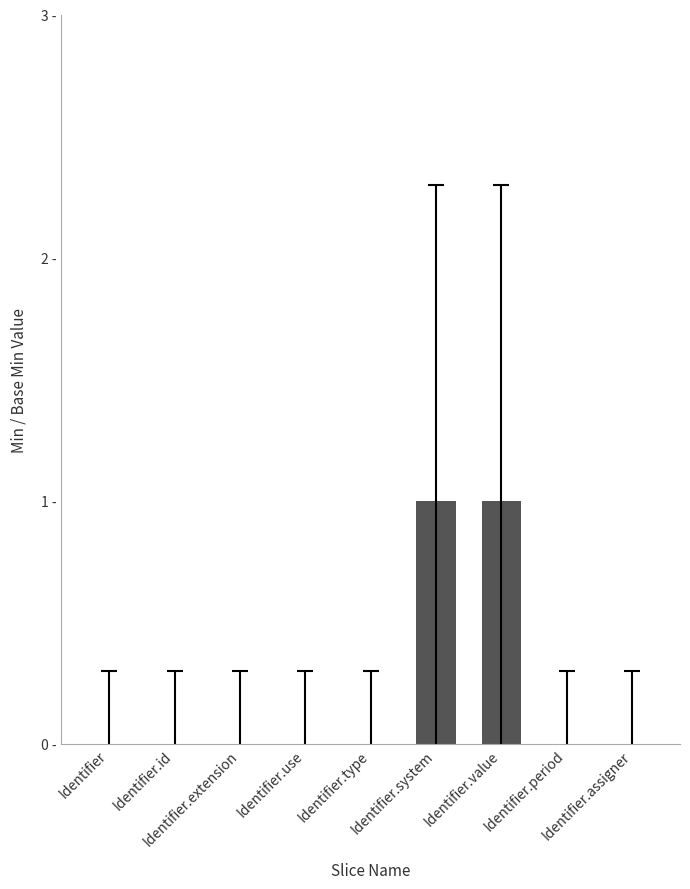

Rank the categories by value from lowest to highest.

Identifier, Identifier.id, Identifier.extension, Identifier.use, Identifier.type, Identifier.period, Identifier.assigner, Identifier.system, Identifier.value